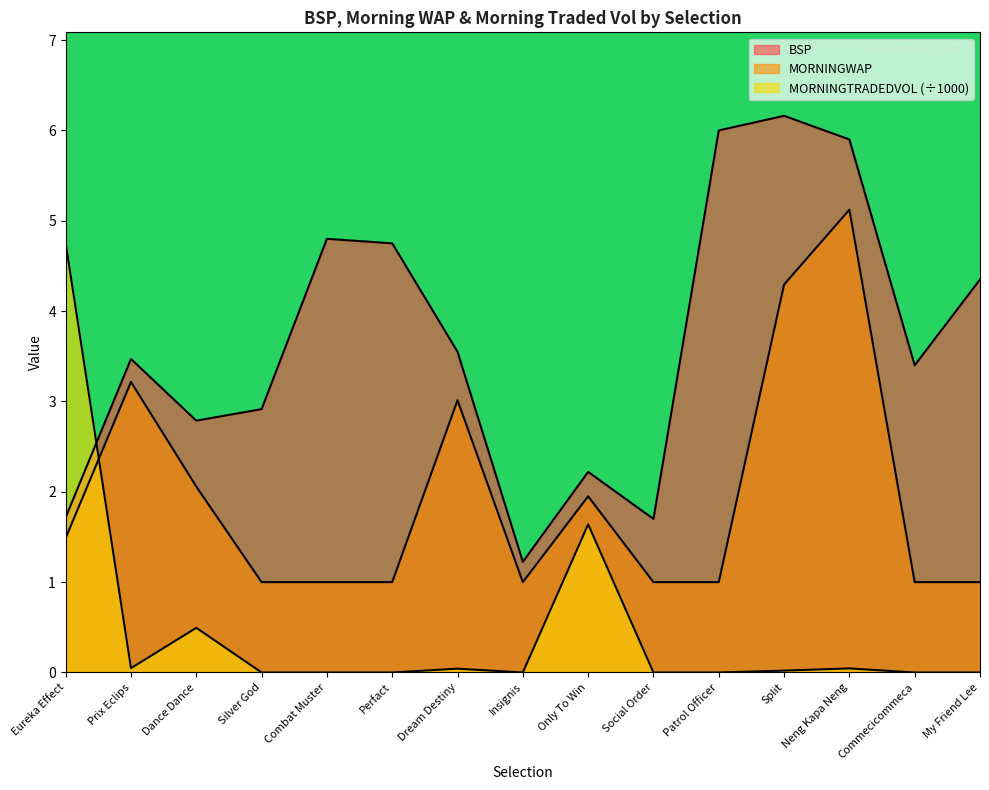

At which category is the sum across all series the highest?

Neng Kapa Neng